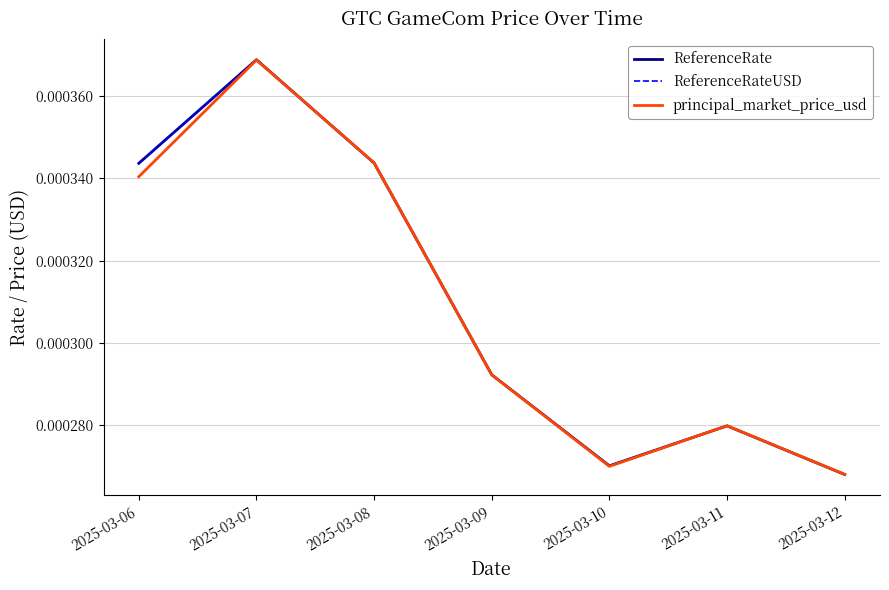

Rank the series by their maximum value, from lowest to highest.

principal_market_price_usd, ReferenceRate, ReferenceRateUSD